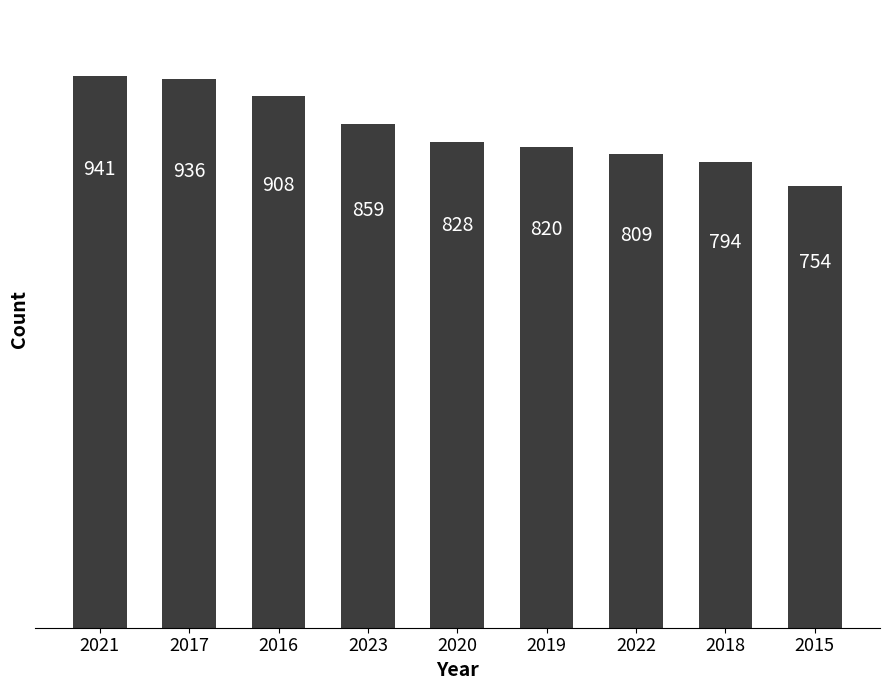

What is the difference between the maximum and minimum values?

187